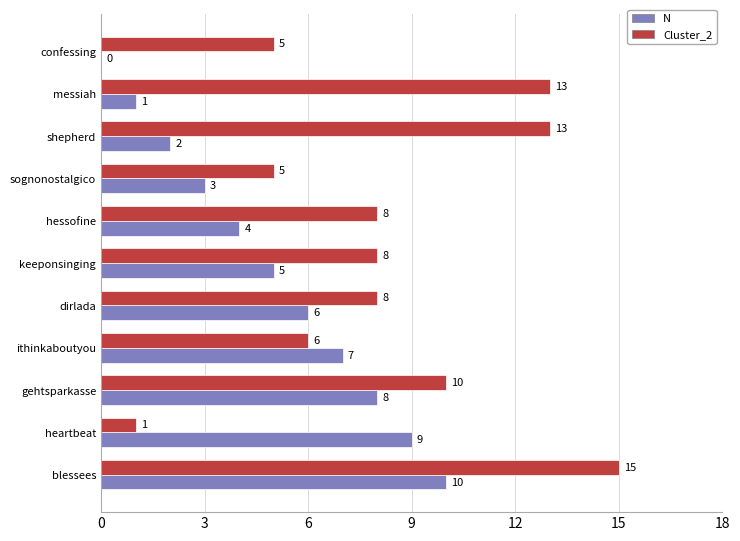

What is the total value across all series at sognonostalgico?

8